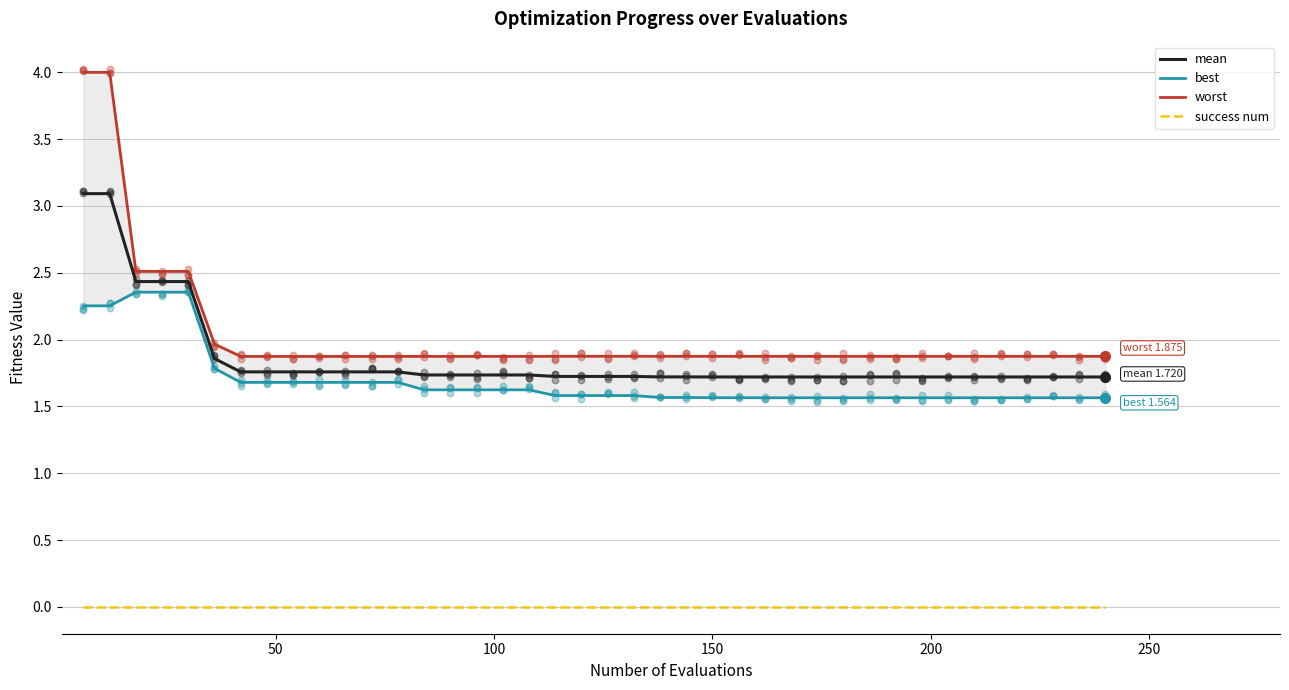

Which series has the largest Y range (max minus min)?

worst